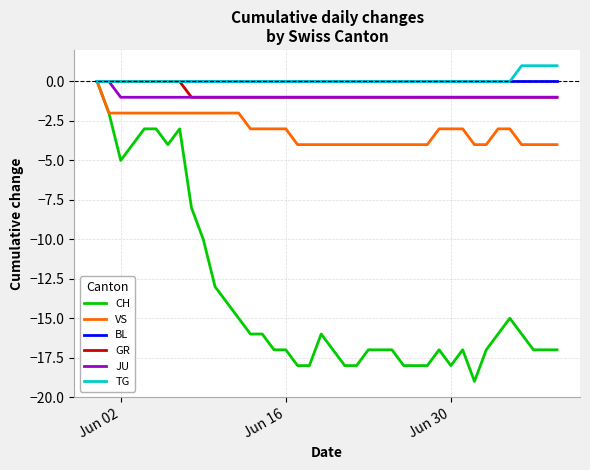

Which series has the largest range (max minus min)?

CH